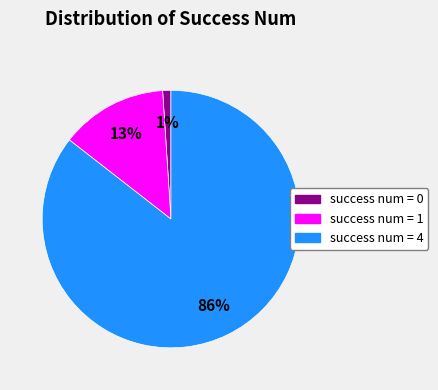

Count the number of slices in the pie.

3